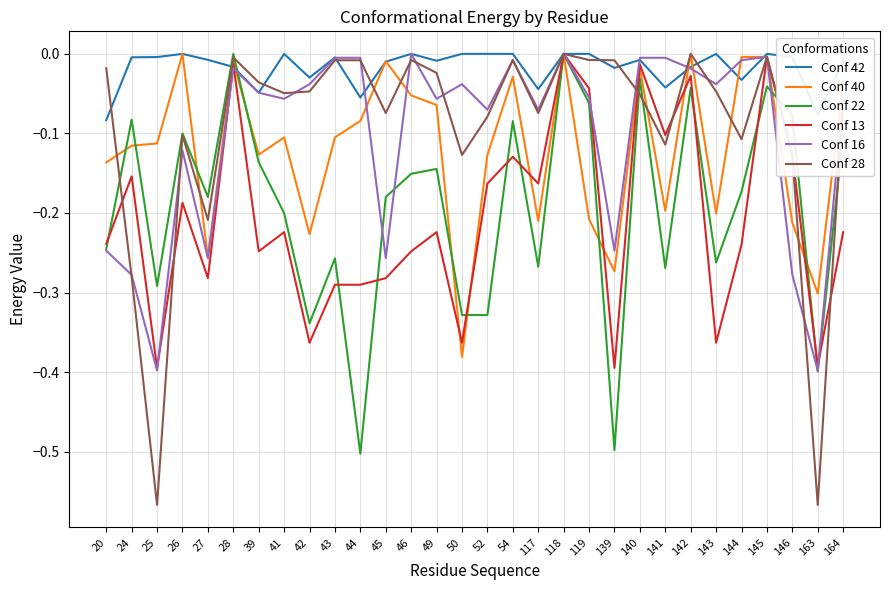

The Conf 42 series shows -0.1 at 41. True or false?

False